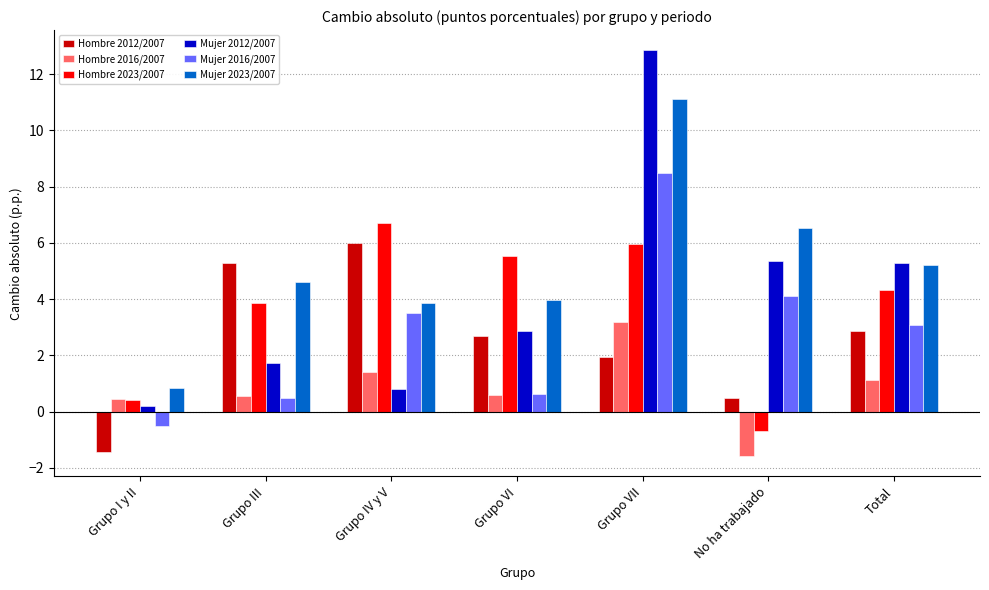

What is the spread (max minus min) of values at Total?

4.2